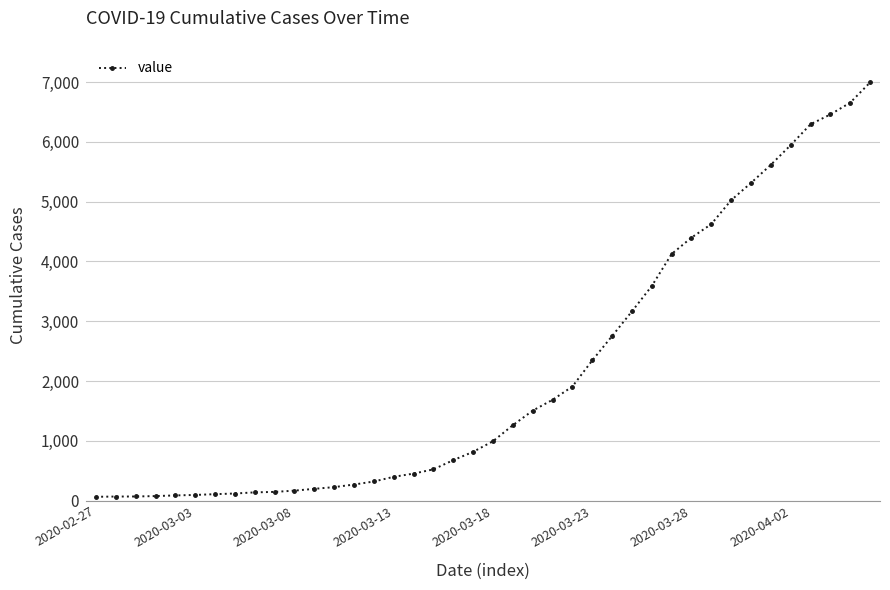

What is the greatest value displayed?

6995